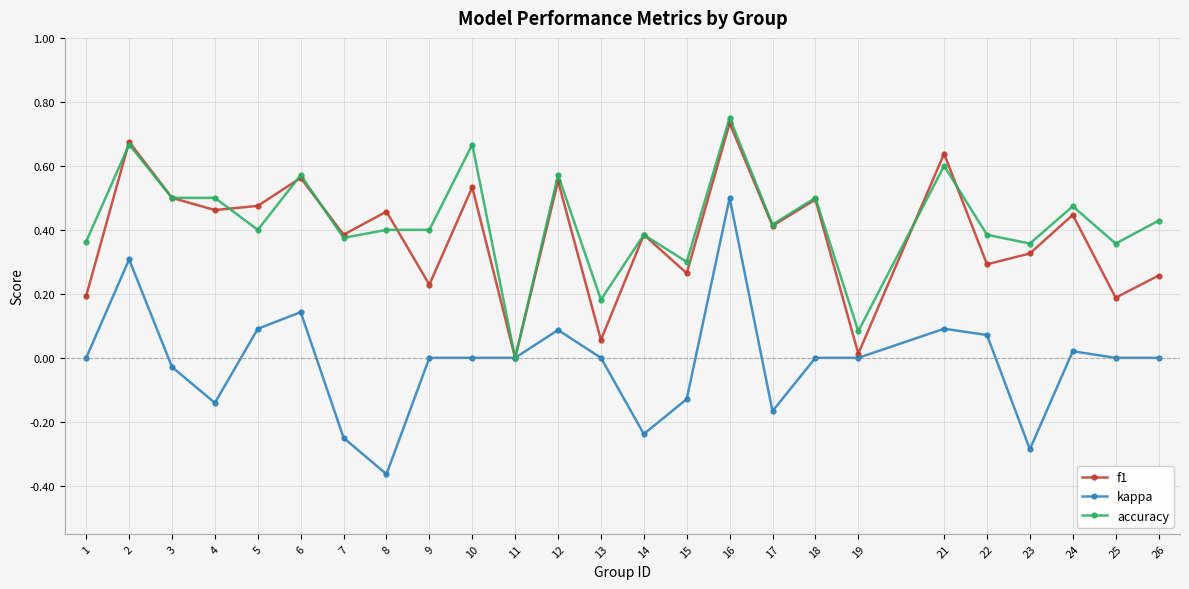

The value of f1 at 17 is 0.2. True or false?

False